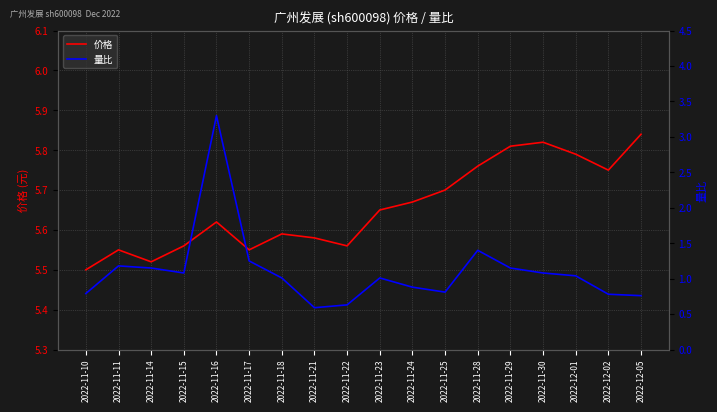

What is the sum of all 价格 values?

101.8